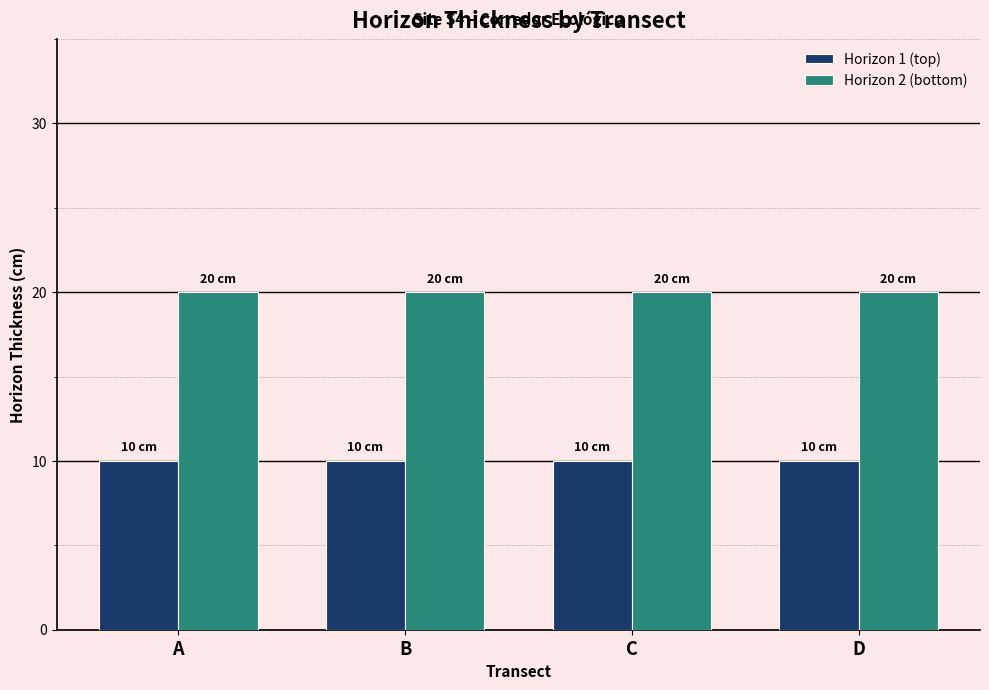

What is the spread (max minus min) of values at B?

10